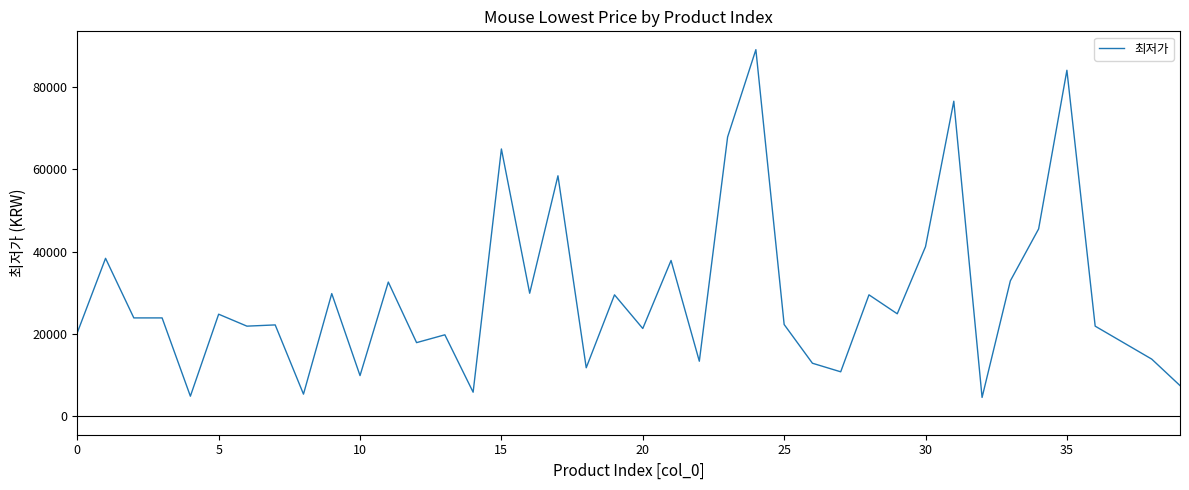

What is the maximum value shown in the chart?

89000